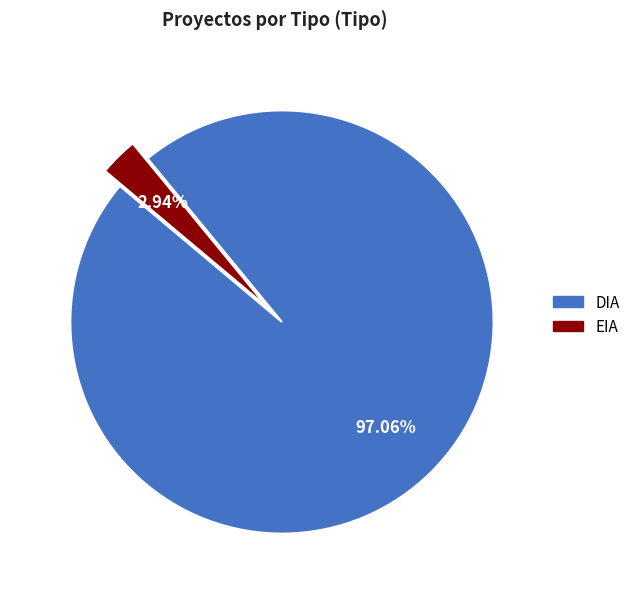

Is it true that EIA is 3% of the pie?

True